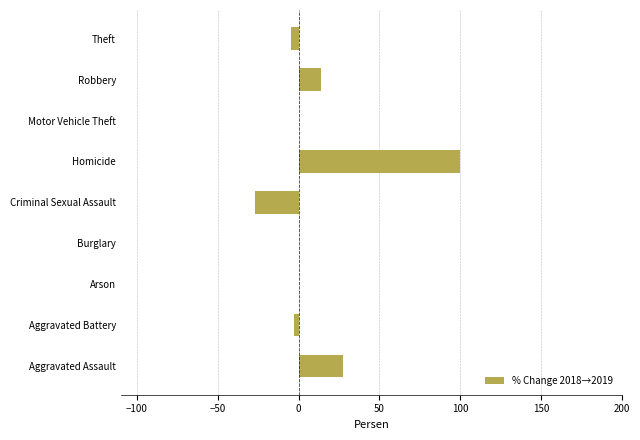

Reading top to bottom, extract all data points from this chart.

Theft=-4.8	Robbery=13.7	Motor Vehicle Theft=0.0	Homicide=100.0	Criminal Sexual Assault=-27.3	Burglary=0.0	Arson=0.0	Aggravated Battery=-2.6	Aggravated Assault=27.3